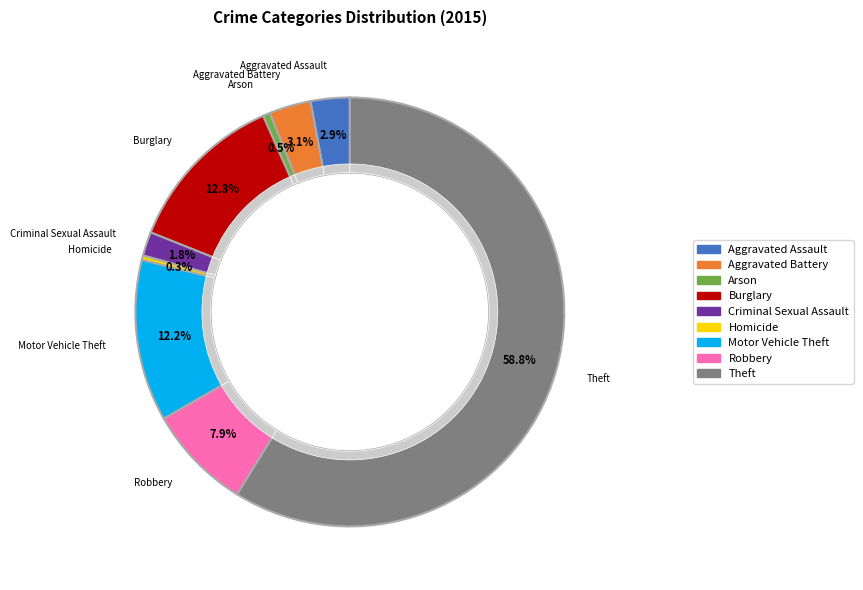

To the nearest percent, what percentage of the pie is Aggravated Battery?

3%